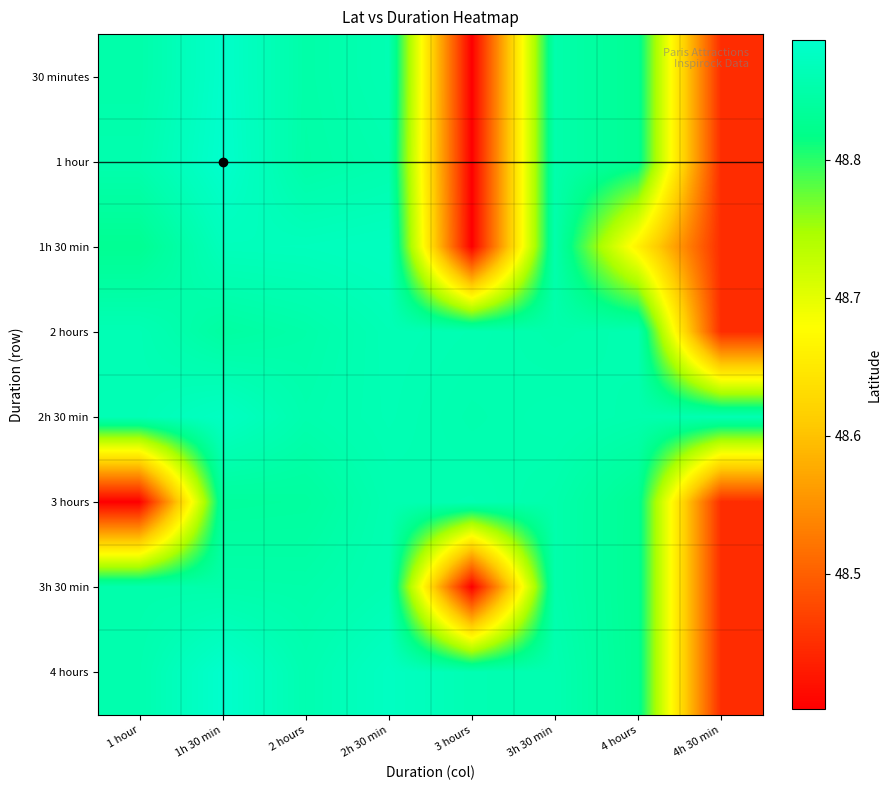

What is the minimum value shown in the chart?

48.4